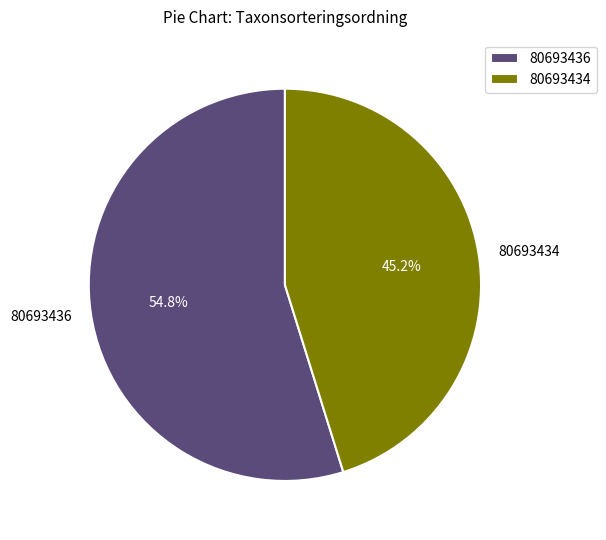

Which slice is the smallest?

80693434